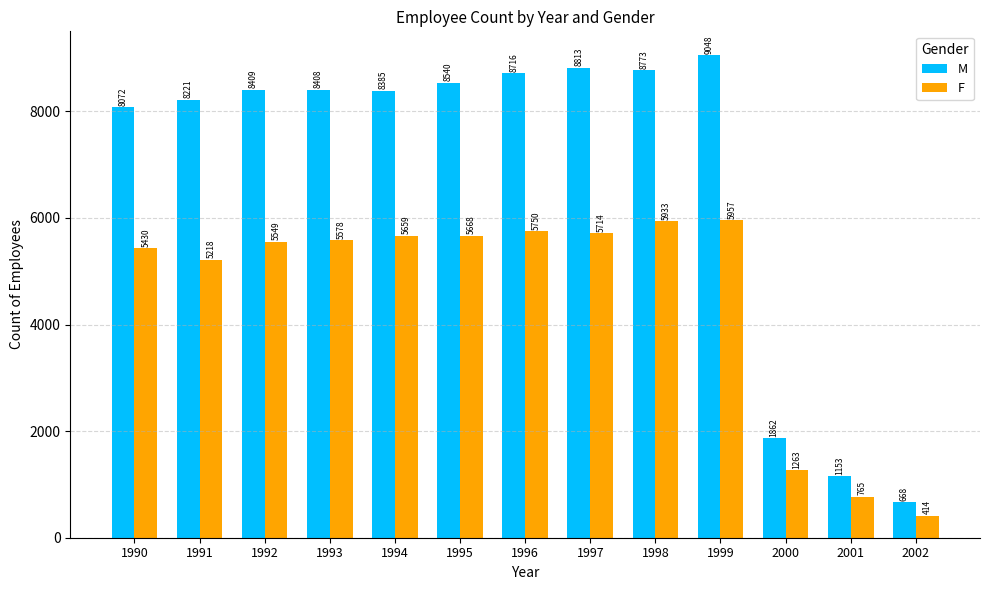

Which series changed the most between 1995 and 1999?

M